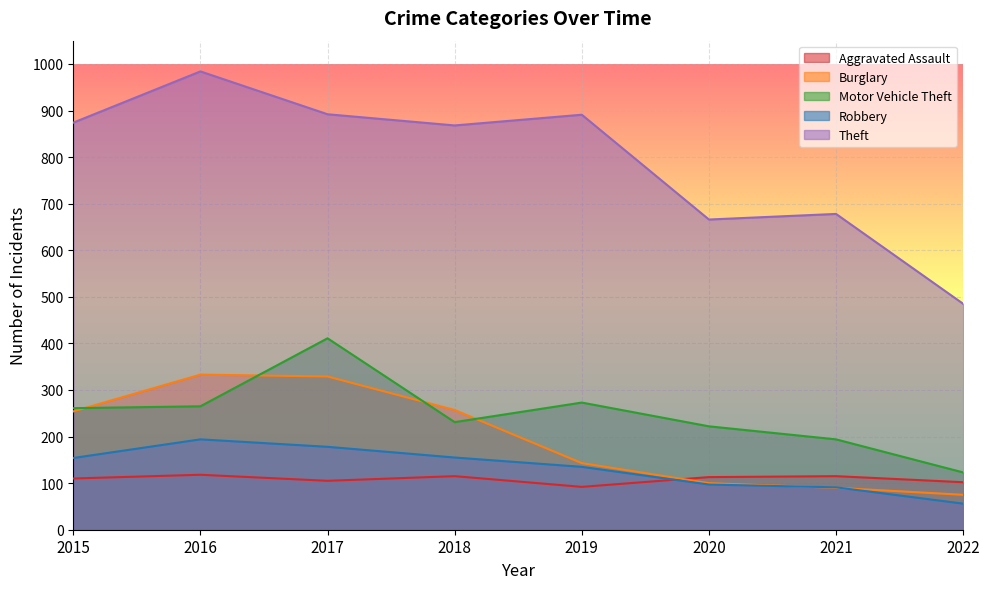

How many intersections are there between Burglary and Motor Vehicle Theft?

4